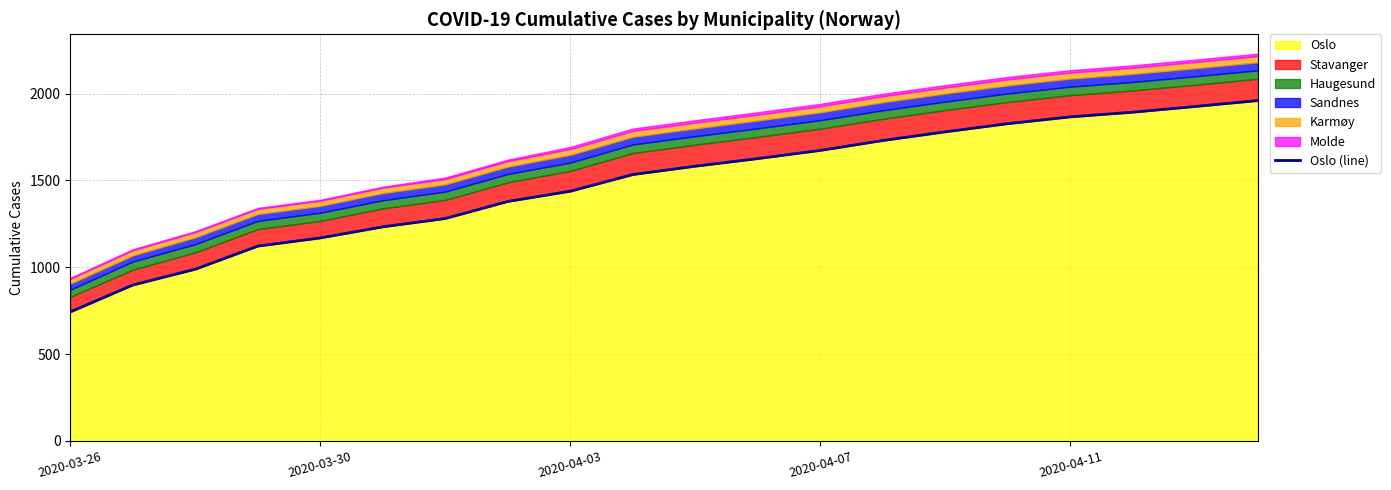

How many lines are shown in the chart?

1